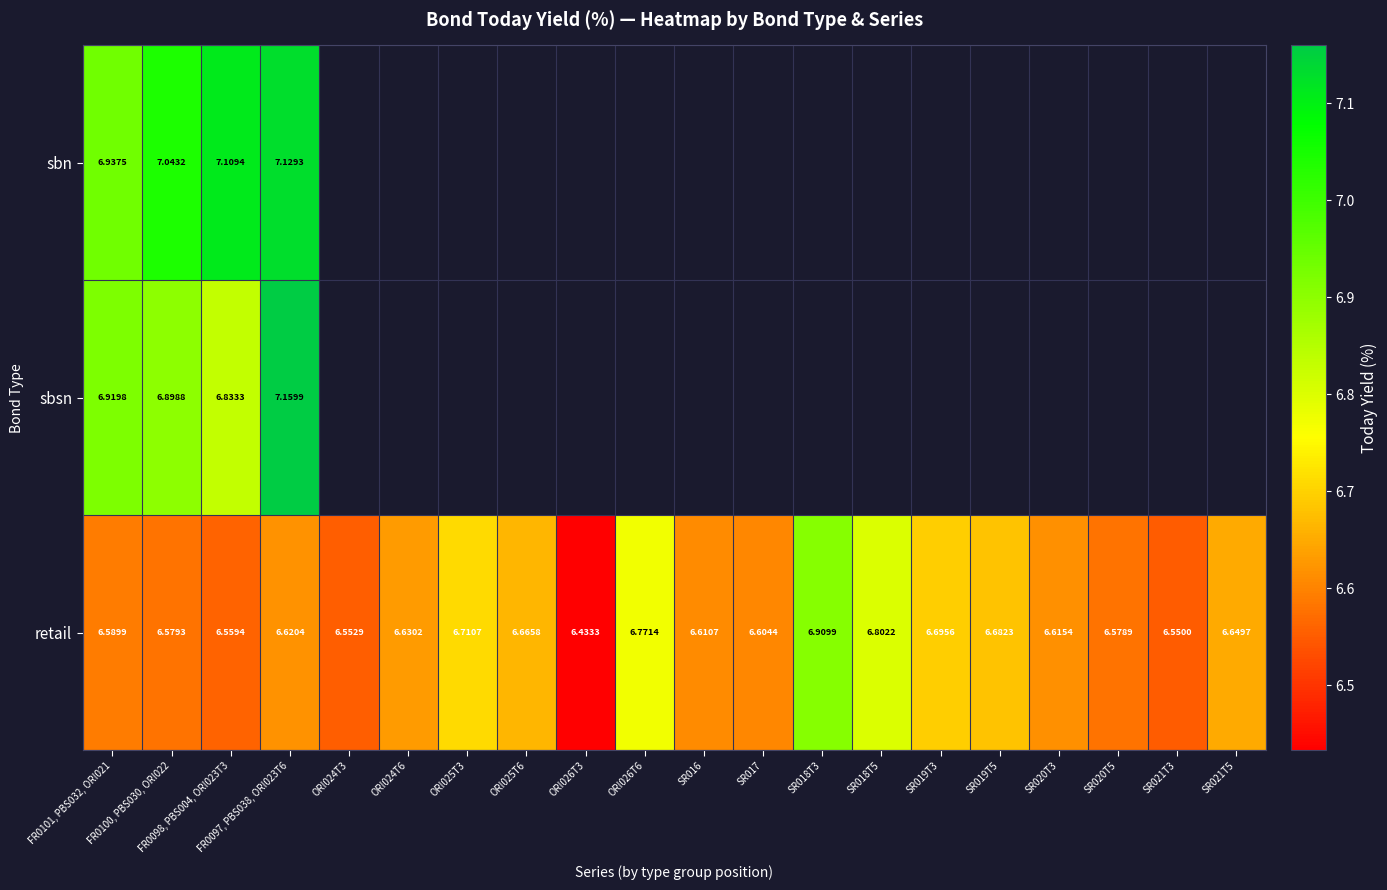

What is the smallest value displayed?

6.4